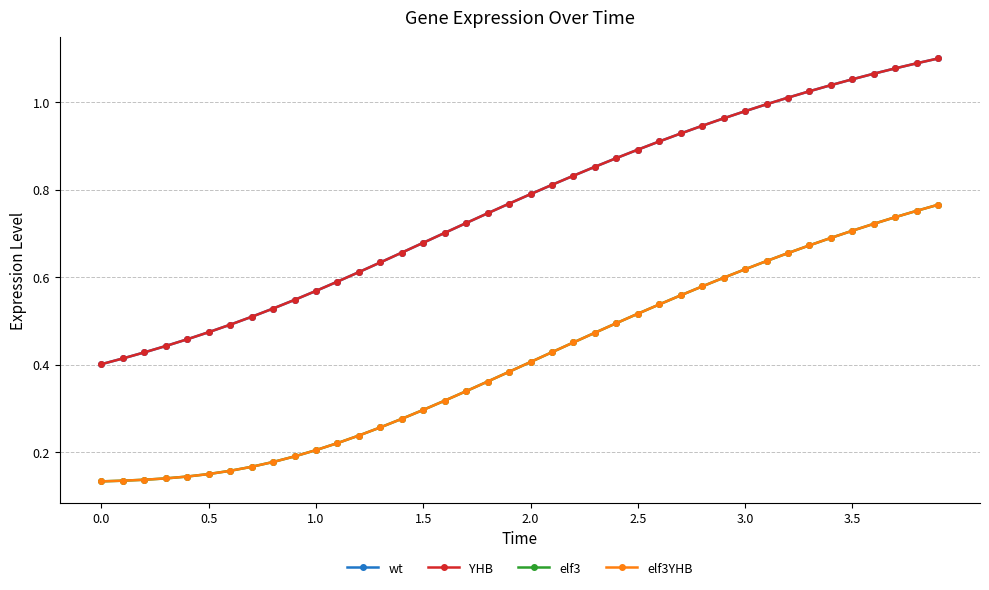

Is this an area chart (filled region under the line)?

No